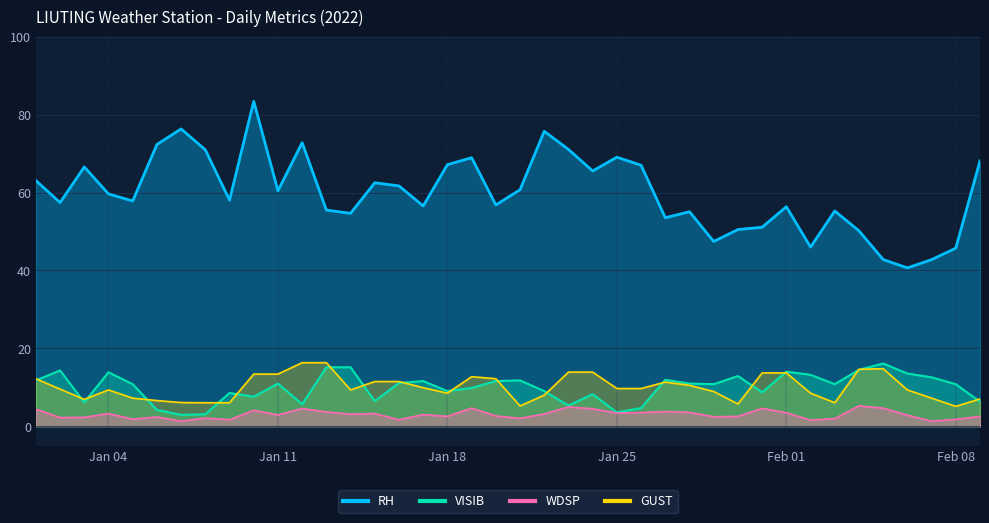

True or false: WDSP has a value of 2.3 at 2022-01-03.

True